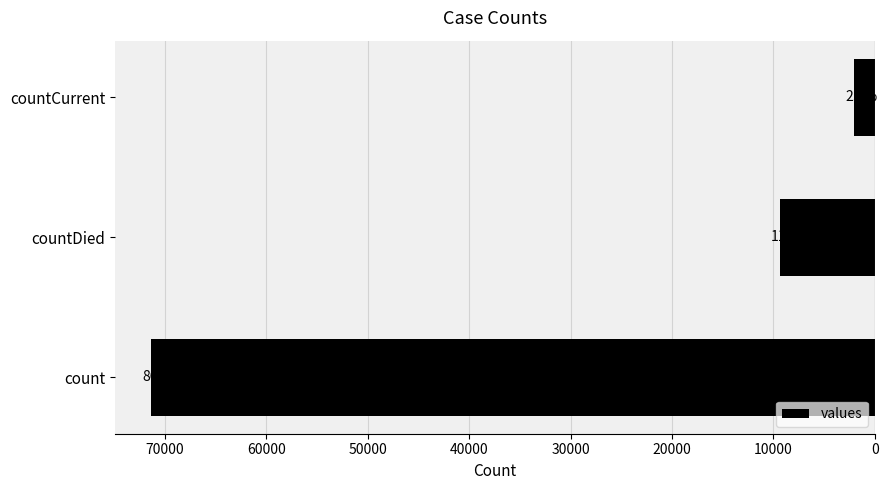

How many bars are there in total?

3